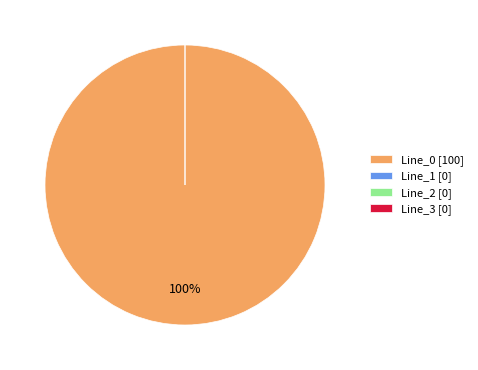

What is the smallest slice in the pie chart?

Line_2